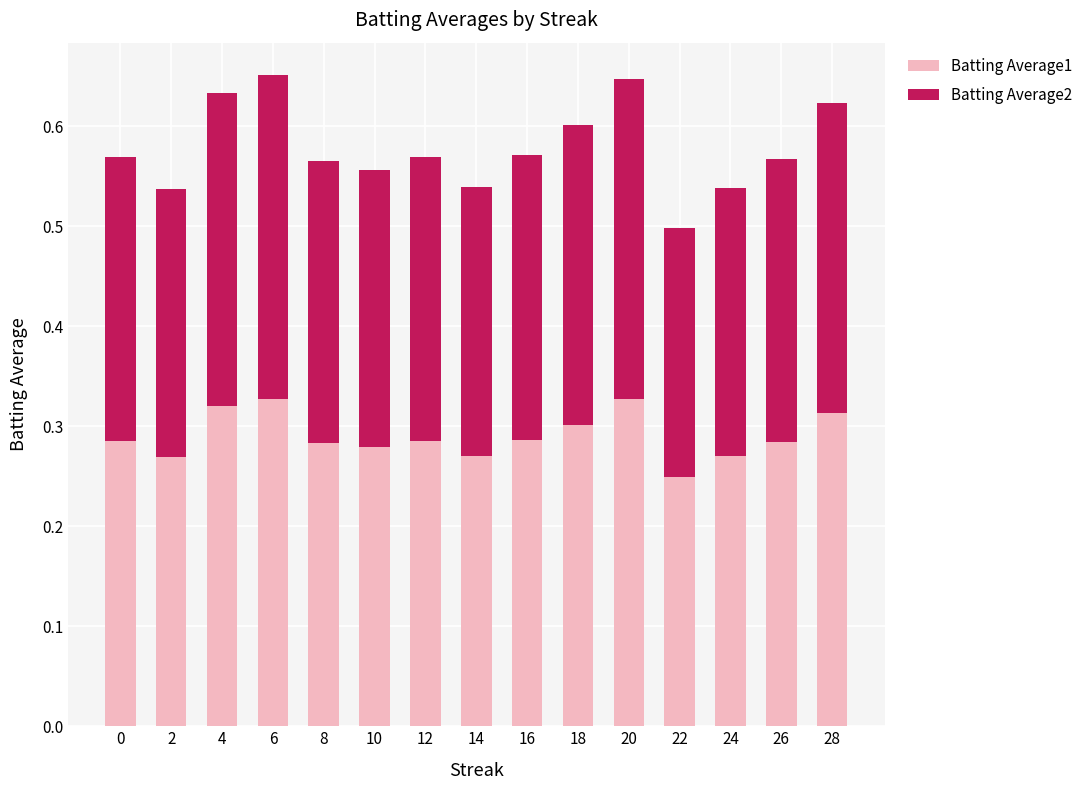

How many Batting Average1 values are between 0 and 1?

15